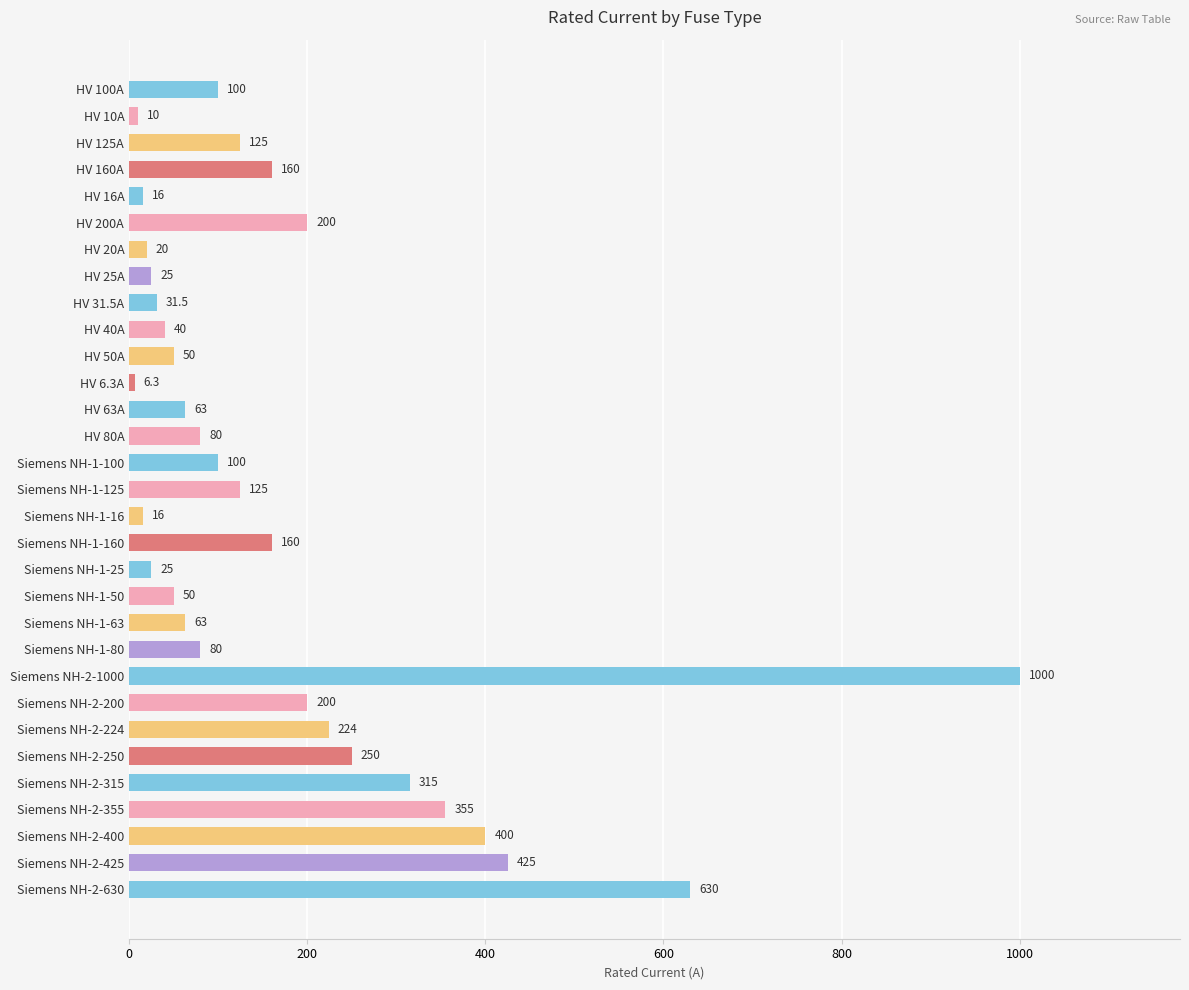

How many values are below 100?

15